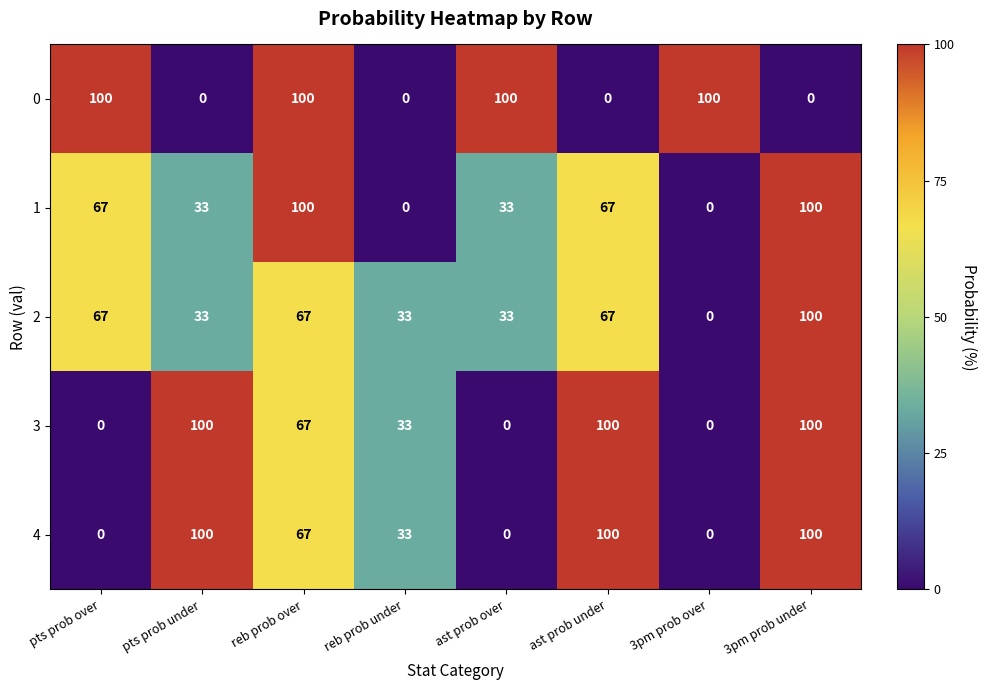

How many 4 values are between 0 and 100?

8